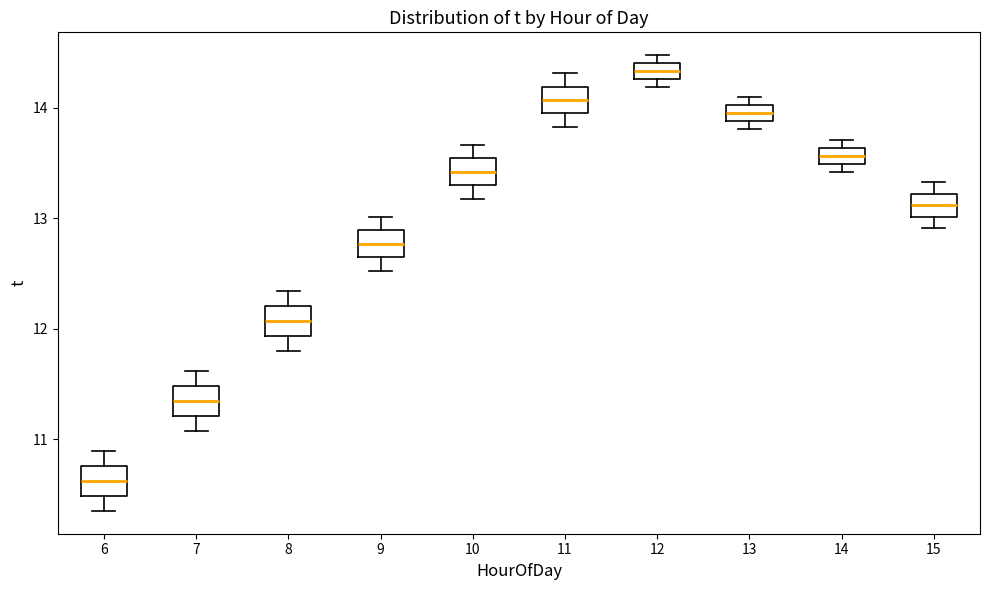

Which box's median line is the lowest?

6